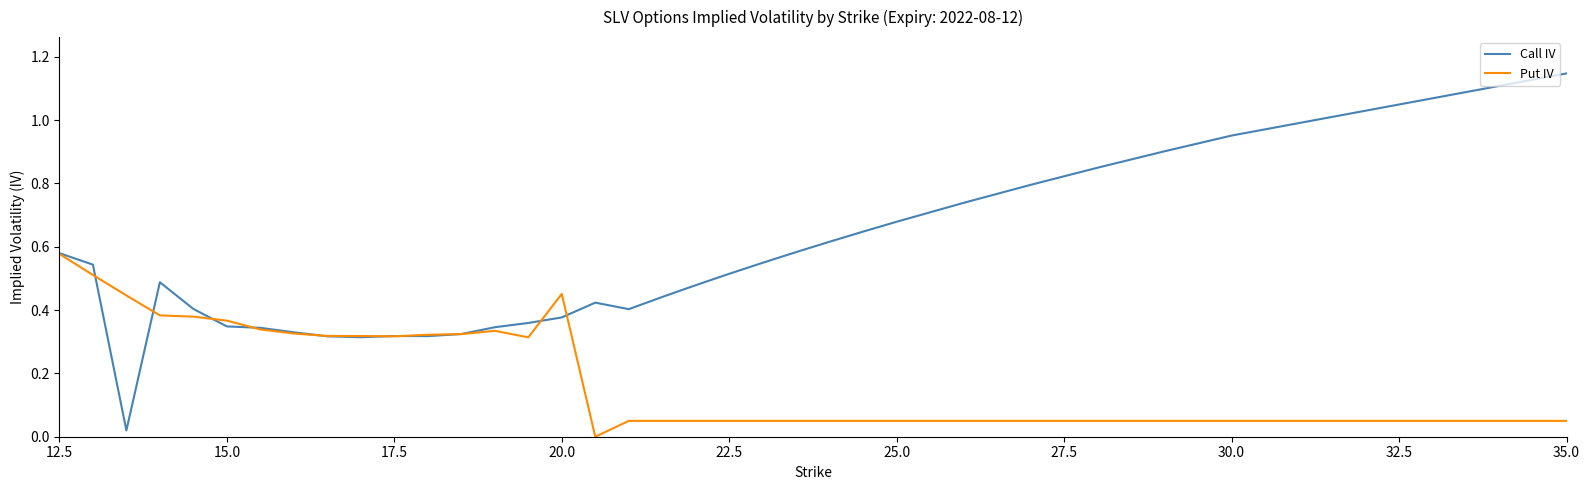

List the series in order of their peak value, highest first.

Call IV, Put IV